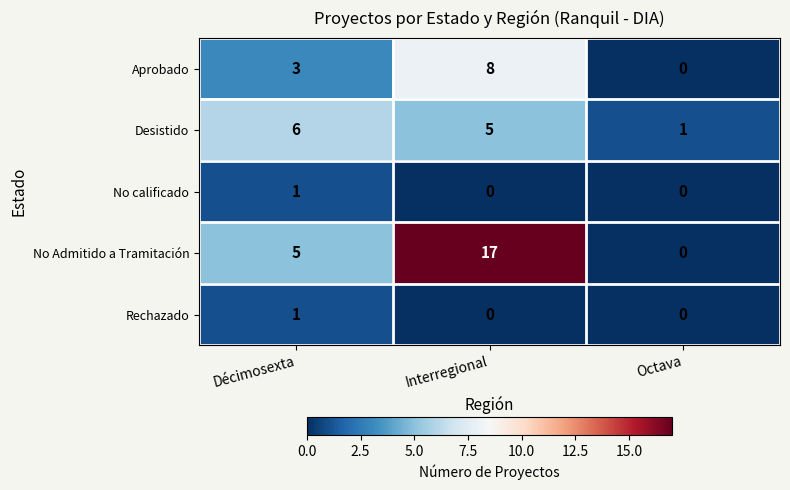

The value of Aprobado at Octava is 5. True or false?

False